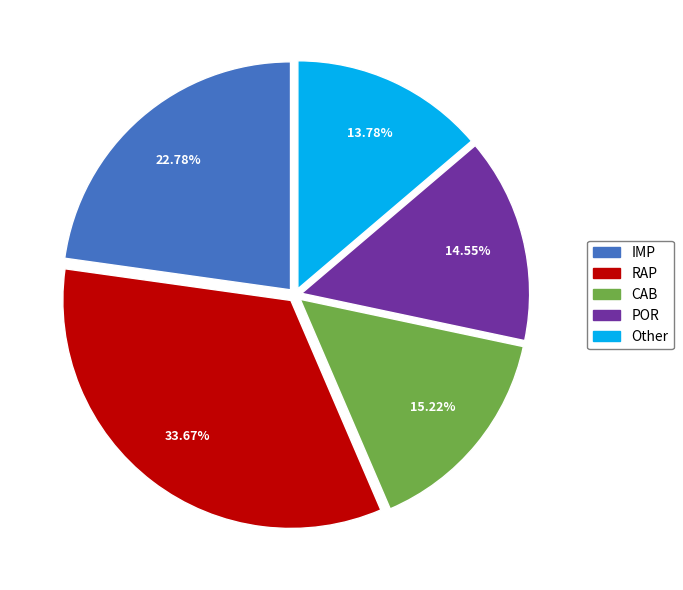

What is the total percentage of IMP and CAB?

38.0%